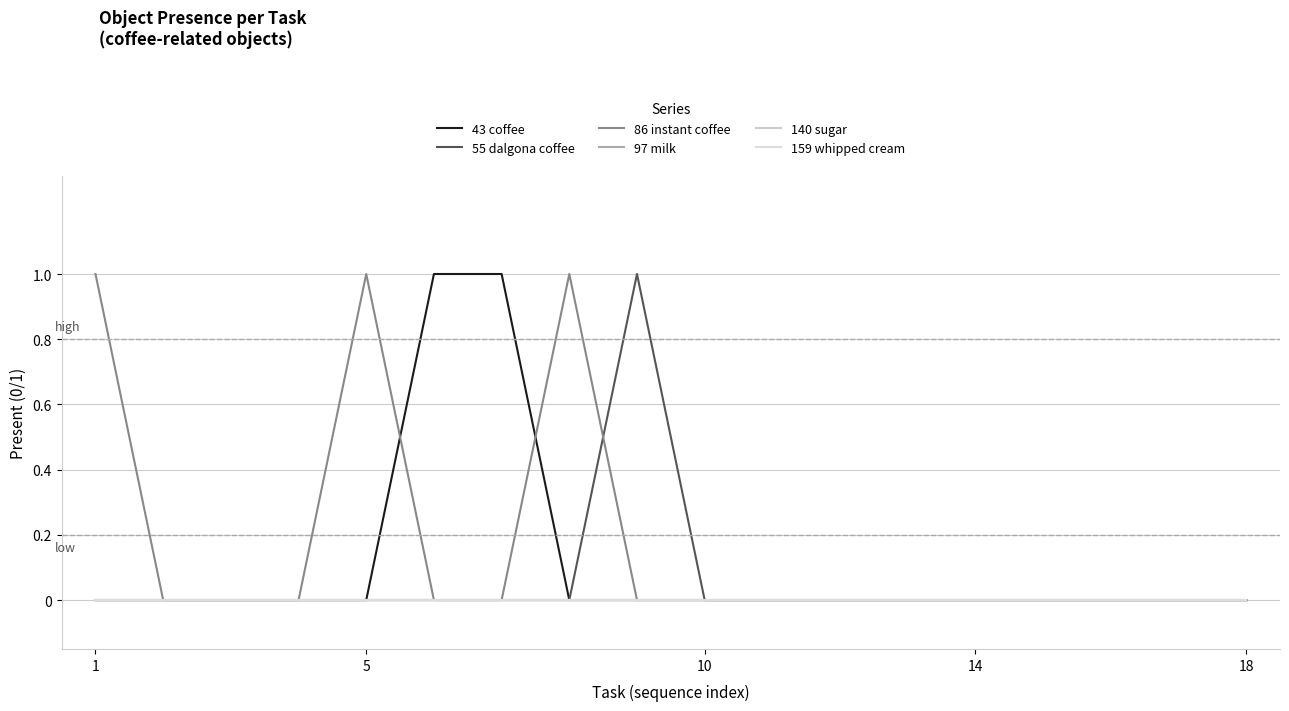

Does the chart display data point markers on the line(s)?

No